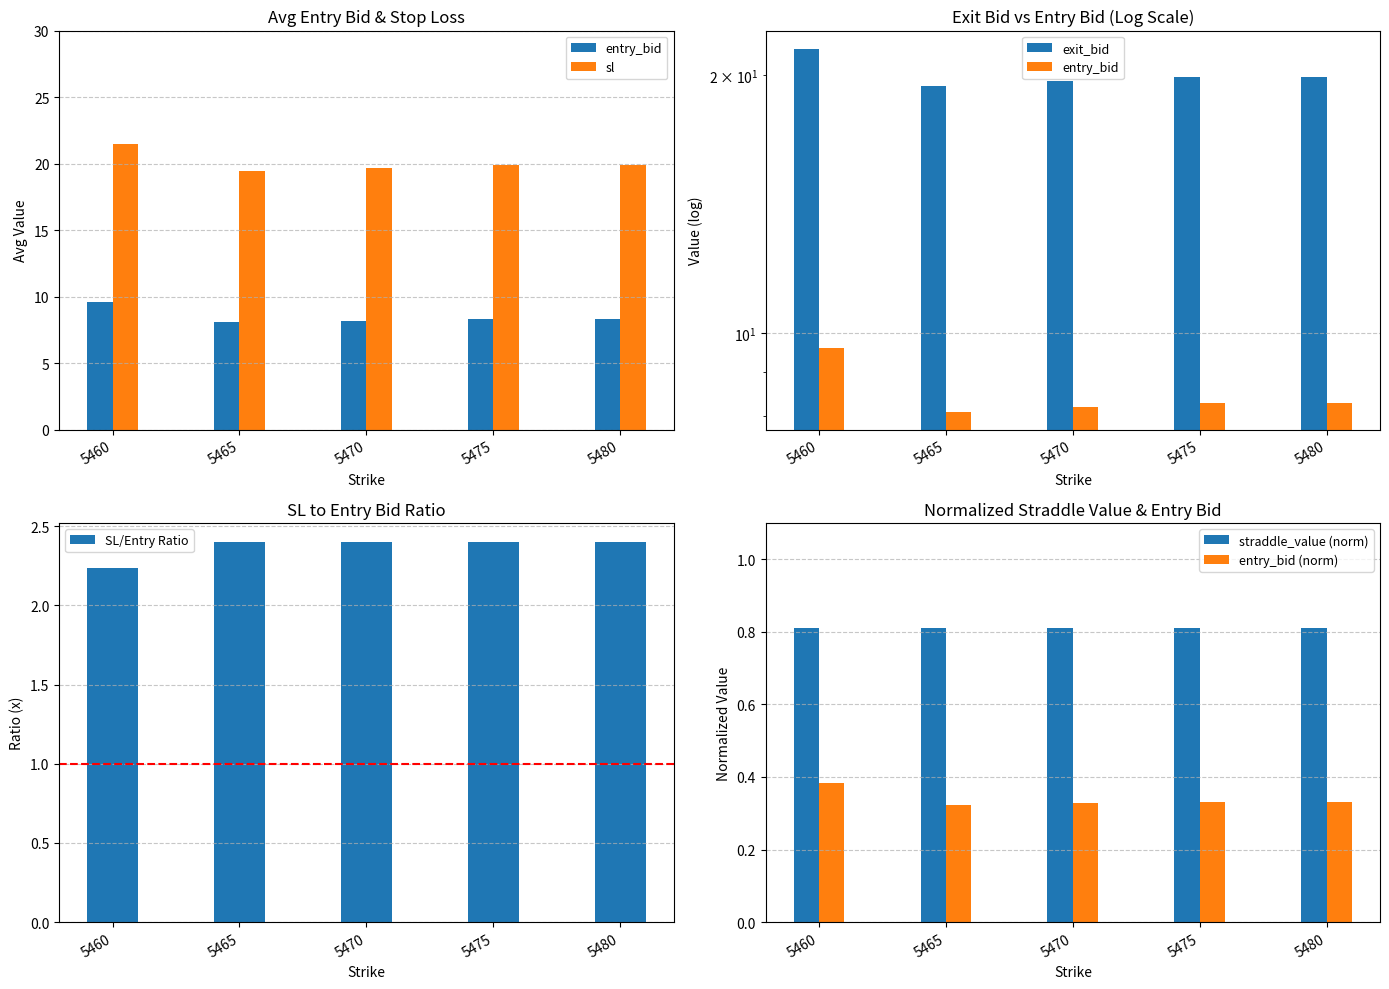

The value of straddle_value (norm) at 5475 is 0.8. True or false?

True